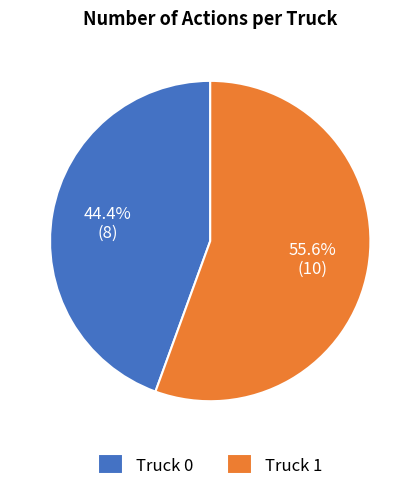

Count the number of slices in the pie.

2